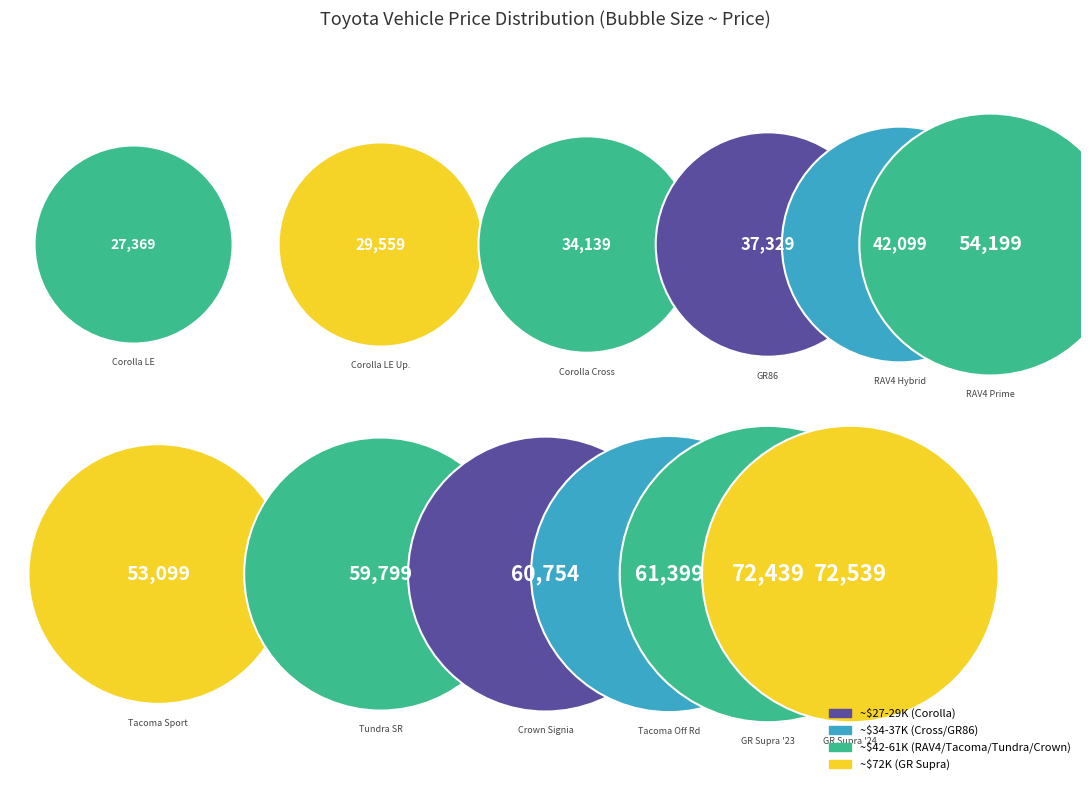

Do 2024 GR Supra 3.0L Premium and 2024 Tacoma TRD Off Road Premium together represent more than half of the pie?

No